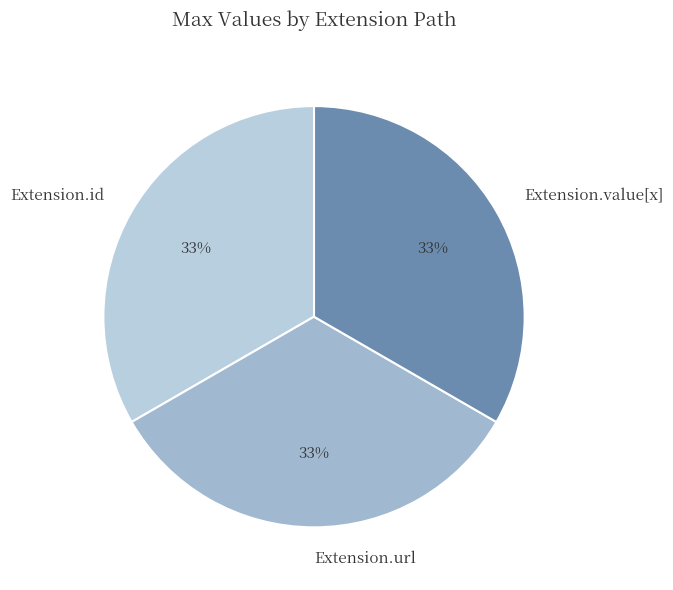

Is it true that Extension.id is 1% of the pie?

False